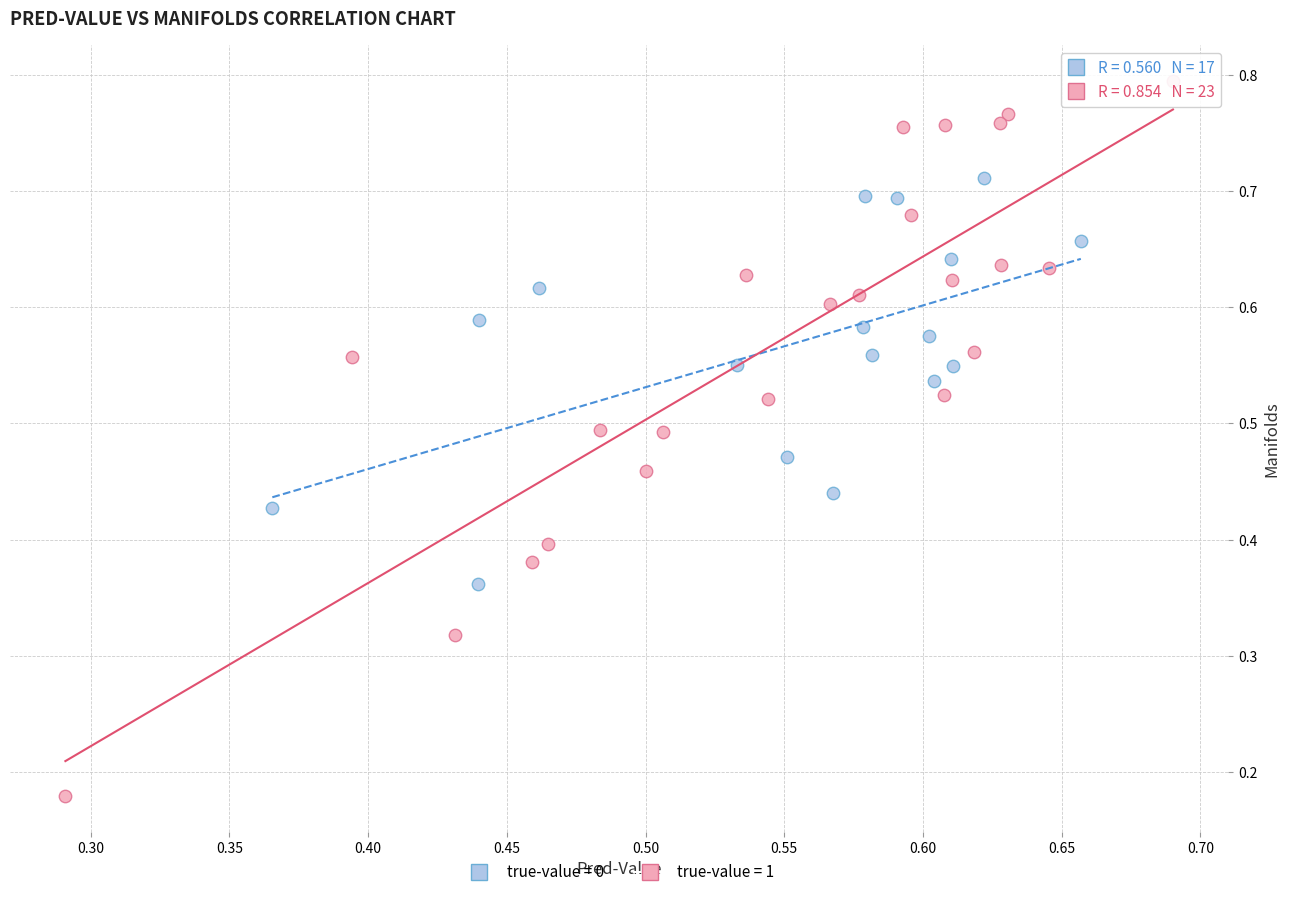

Which series reaches the minimum Y coordinate?

true-value = 1